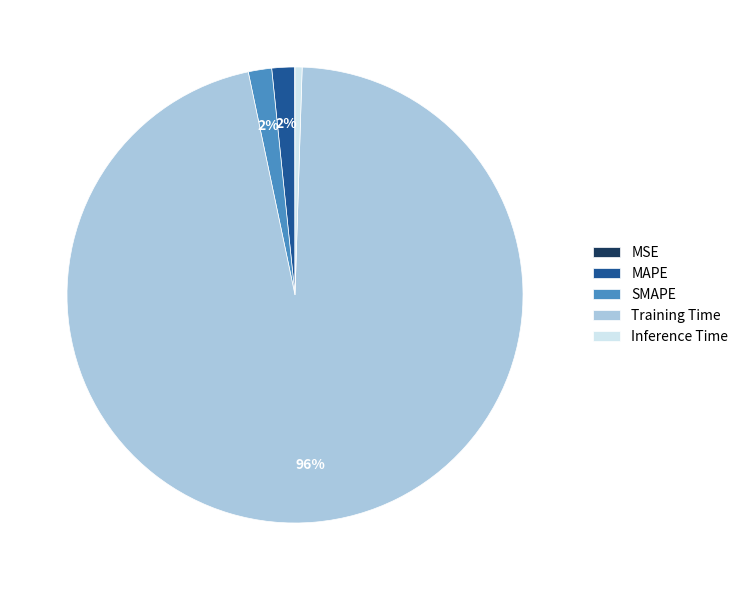

Between Training Time and Inference Time, which is larger?

Training Time